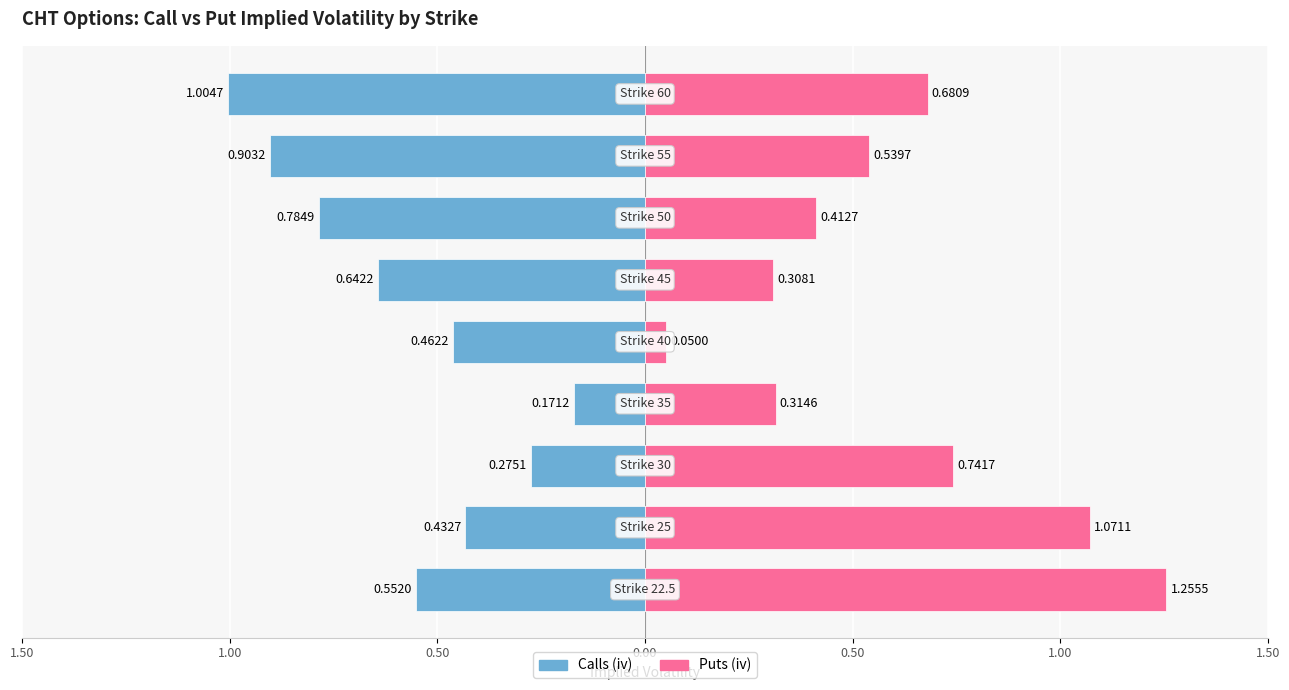

Which series has the largest range (max minus min)?

Puts (iv)